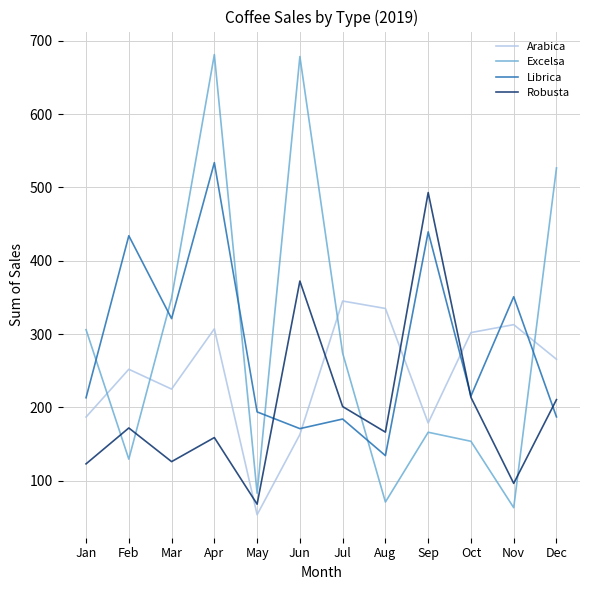

How many interior local valleys does the Excelsa series have?

4